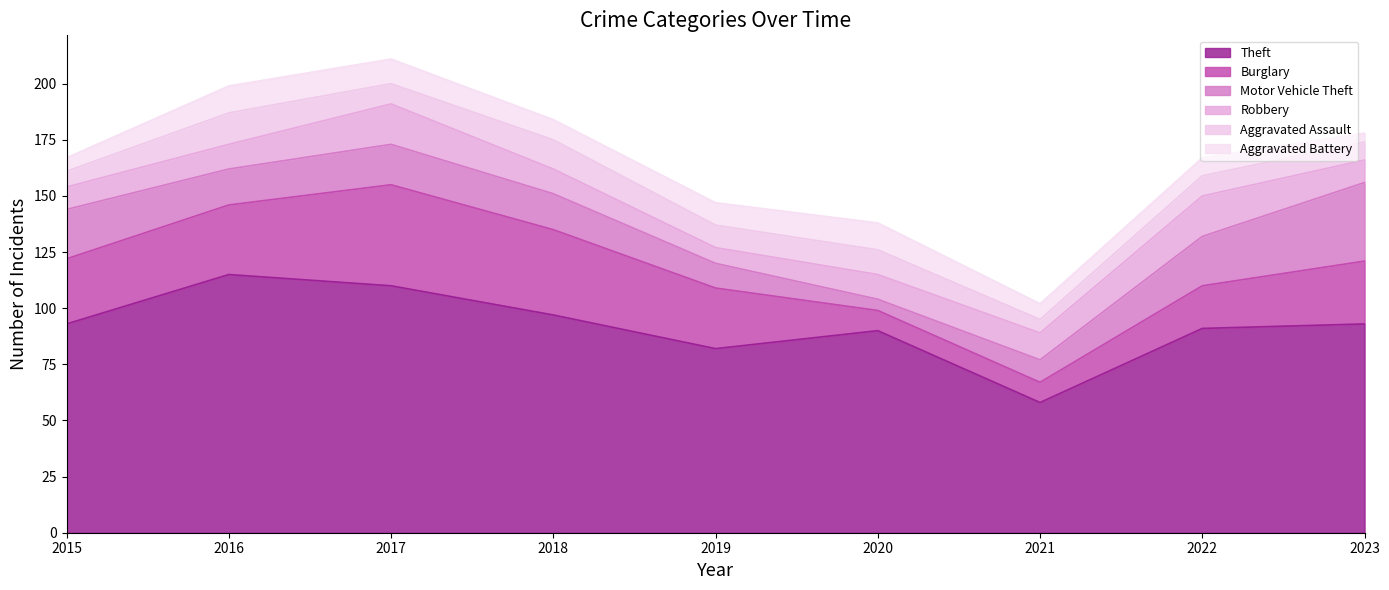

Reading left to right, what are all the values shown in this chart?

Theft: 93	115	110	97	82	90	58	91	93
Burglary: 29	31	45	38	27	9	9	19	28
Motor Vehicle Theft: 22	16	18	16	11	5	10	22	35
Robbery: 10	11	18	11	7	11	12	18	10
Aggravated Assault: 7	14	9	13	10	11	6	9	8
Aggravated Battery: 6	12	11	9	10	12	7	8	4